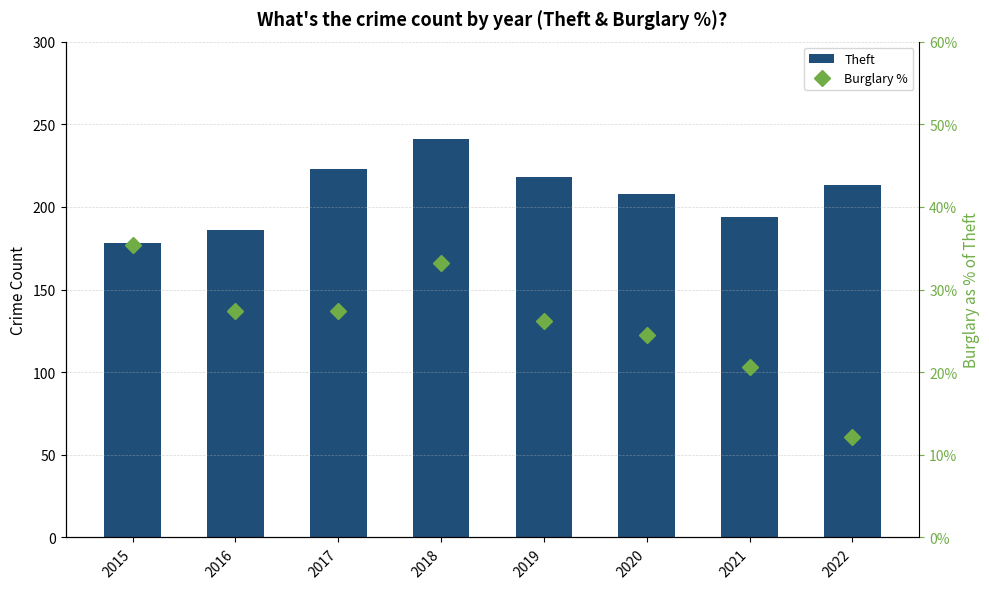

What is the average value of the Burglary % series?

0.3